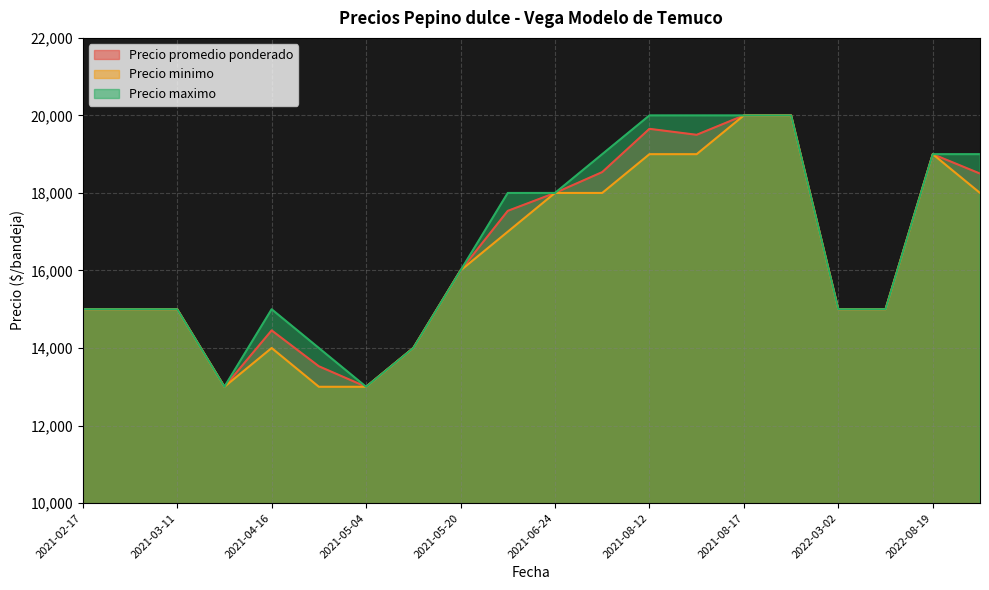

True or false: Precio minimo and Precio promedio ponderado cross at least once.

False